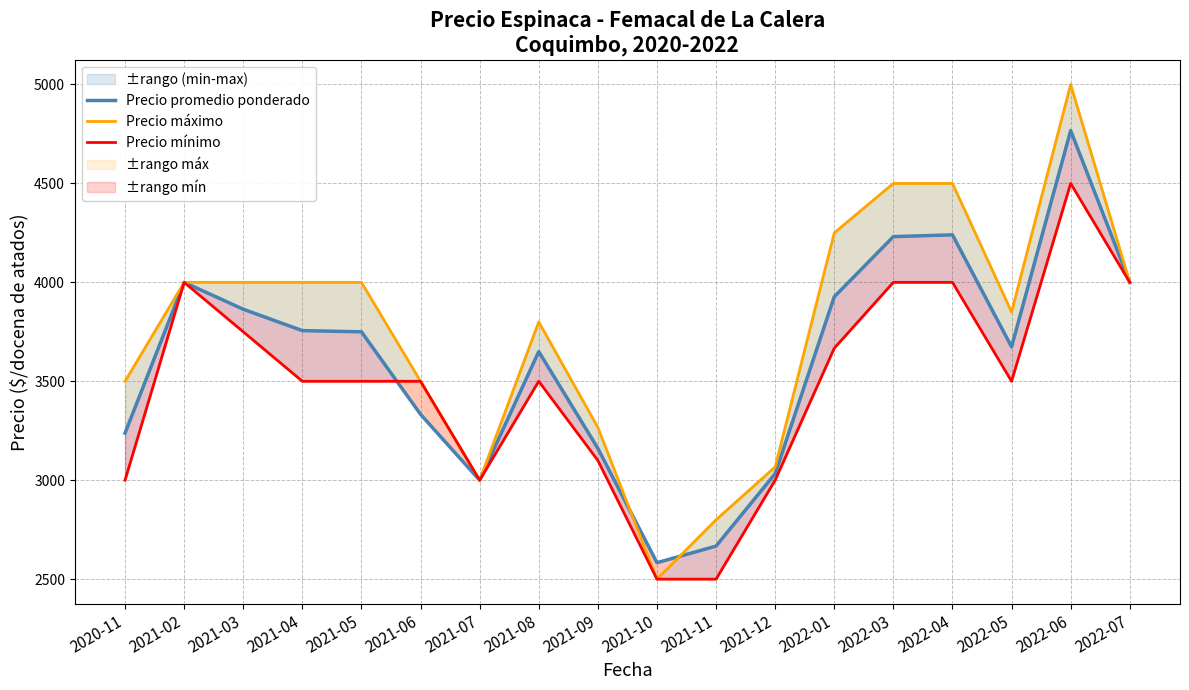

What position from the left is 2021-07?

7